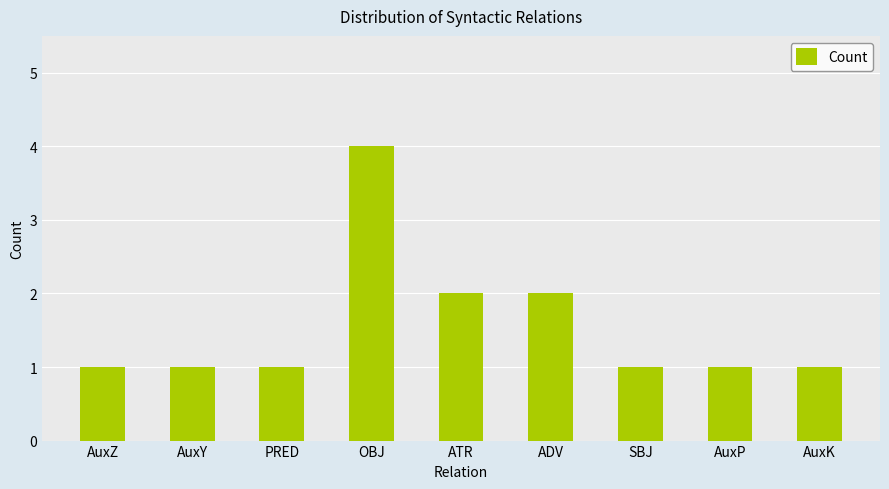

What is the approximate value at OBJ?

4